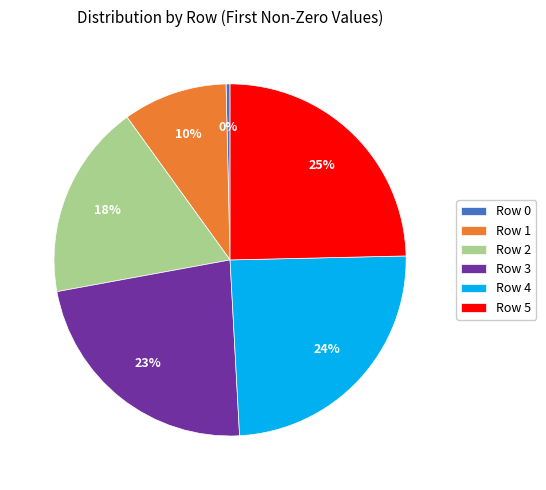

To the nearest percent, what portion does Row 2 represent?

18%